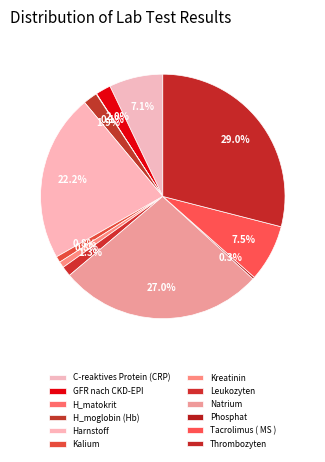

What percentage is NOT represented by Harnstoff?

77.8%